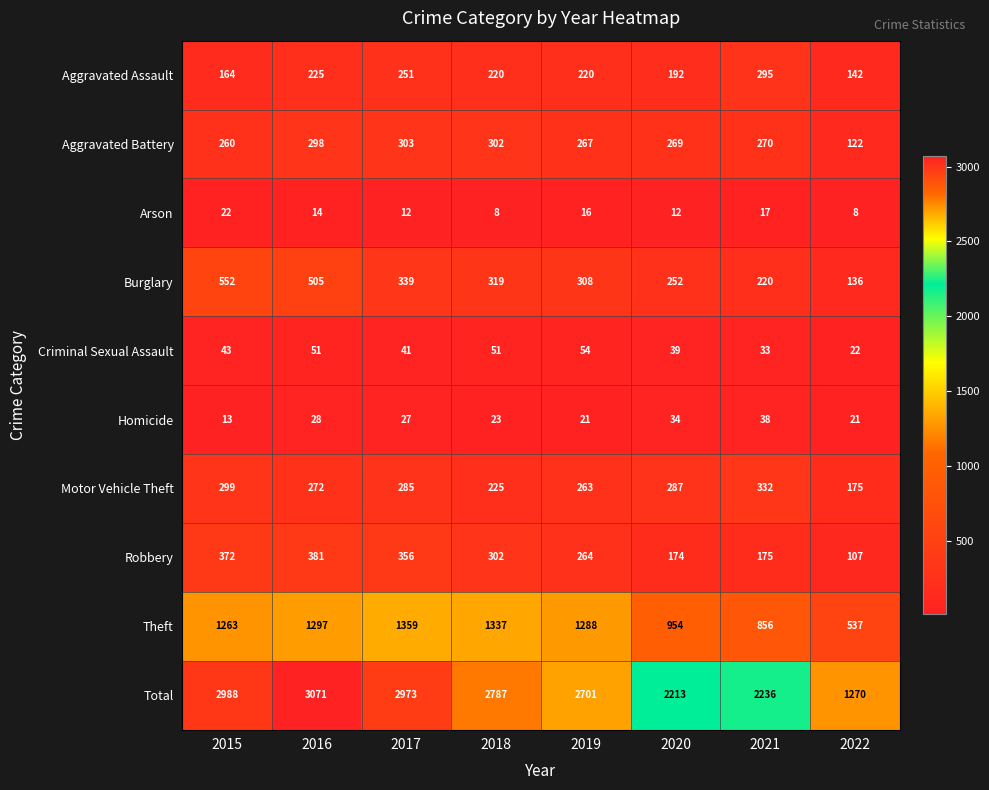

What is the average value of the Total series?

2530